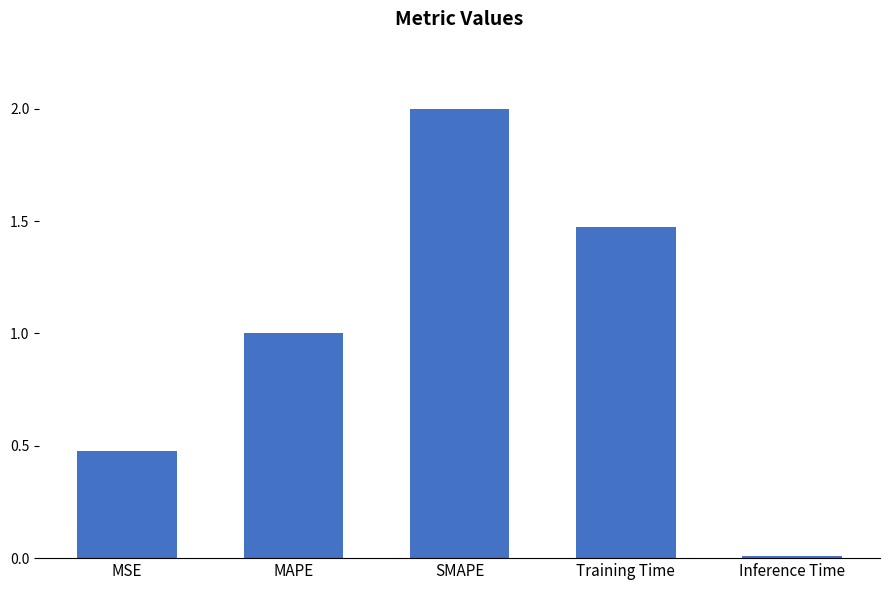

The value at MAPE is 1.0. True or false?

True